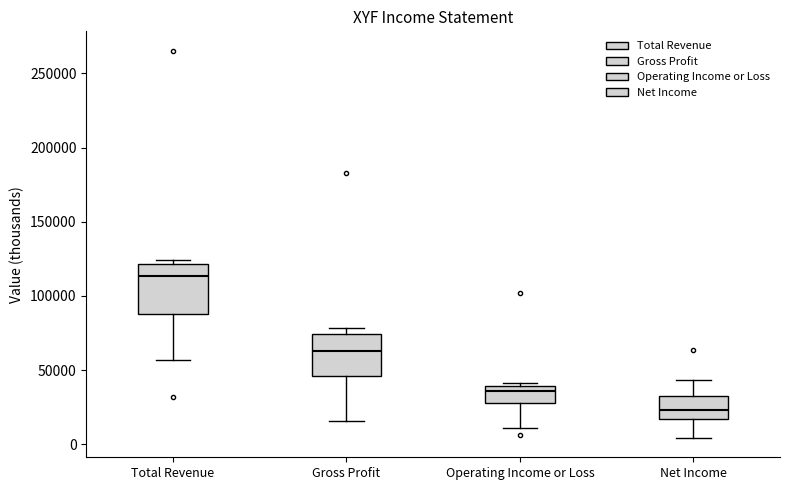

Reading left to right, transcribe this box plot: for each box, give where its median line is, the range the box spans, and where its two whiskers end, as read against the y-axis. The values are not printed on the chart, so give them approximately, as read against the axis.

Total Revenue: median 115000, box 90000 to 120000, whiskers 55000 to 125000
Gross Profit: median 65000, box 45000 to 75000, whiskers 15000 to 80000
Operating Income or Loss: median 35000, box 30000 to 40000, whiskers 10000 to 40000 (just above the box's upper edge)
Net Income: median 25000, box 15000 to 35000, whiskers 5000 to 45000